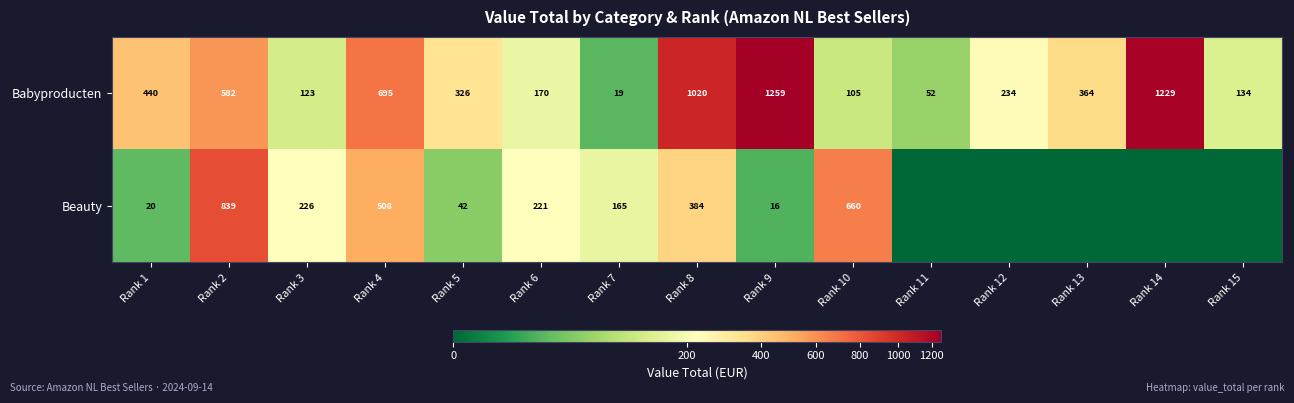

What is the difference between the highest and lowest values at Rank 7?

146